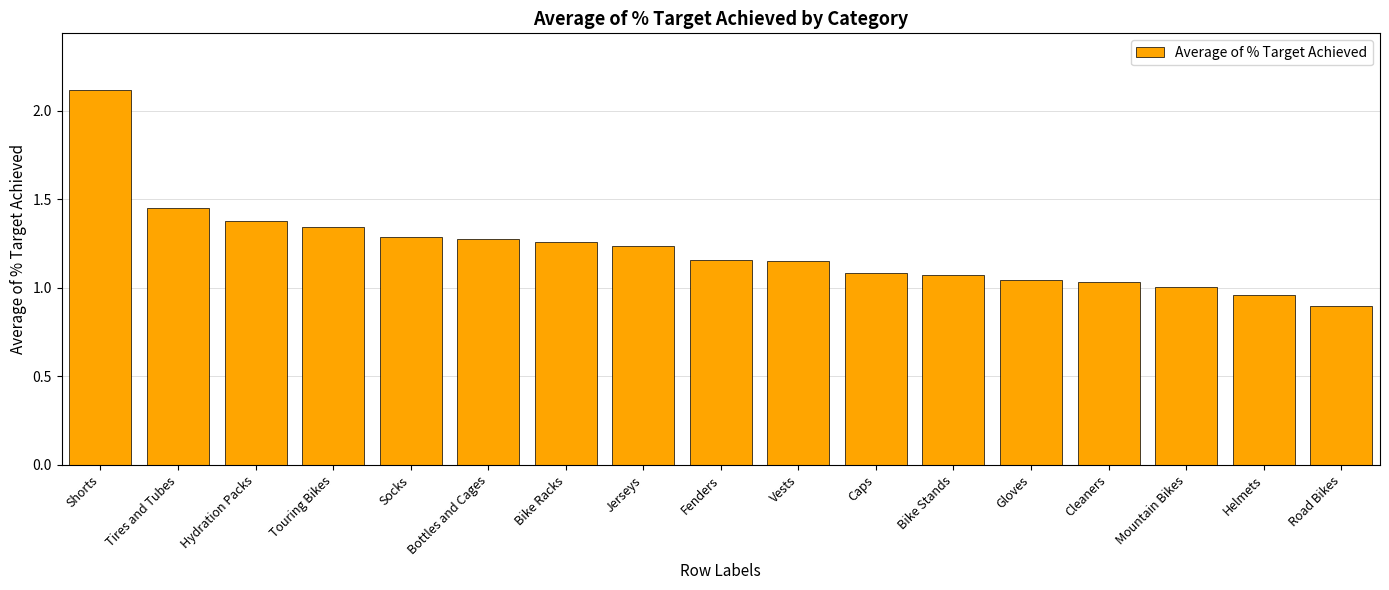

What is the smallest value displayed?

0.9